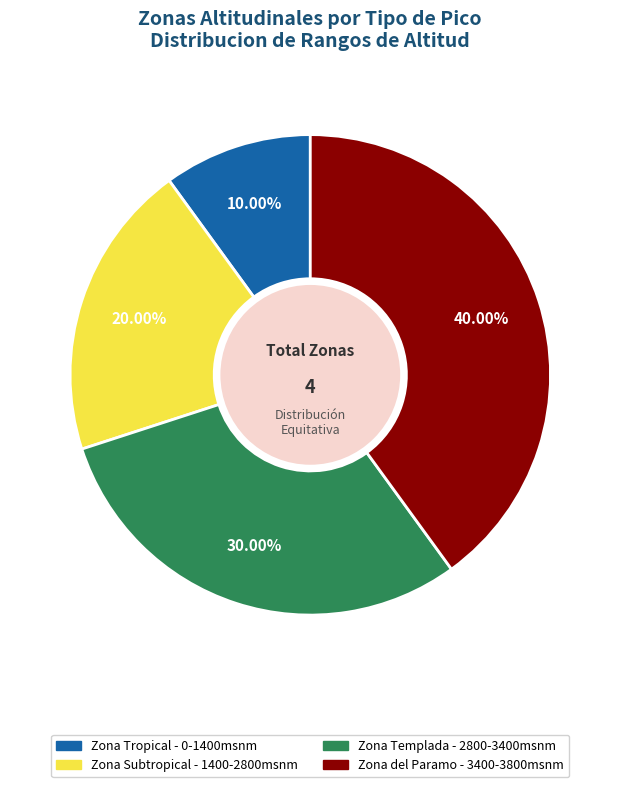

What is the smallest slice in the pie chart?

Zona Tropical - 0-1400msnm